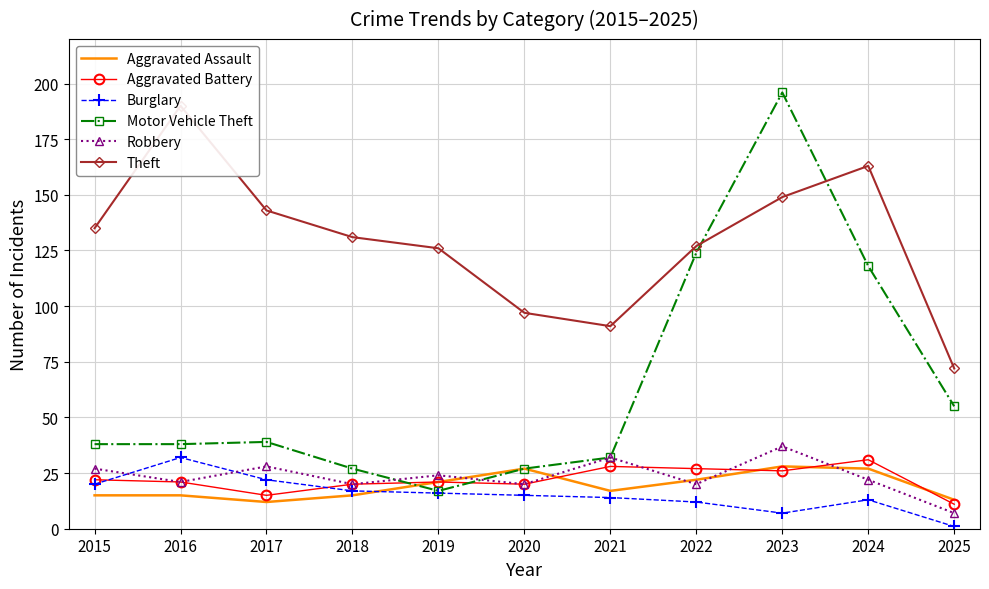

Which label corresponds to the largest value in the chart?

2023